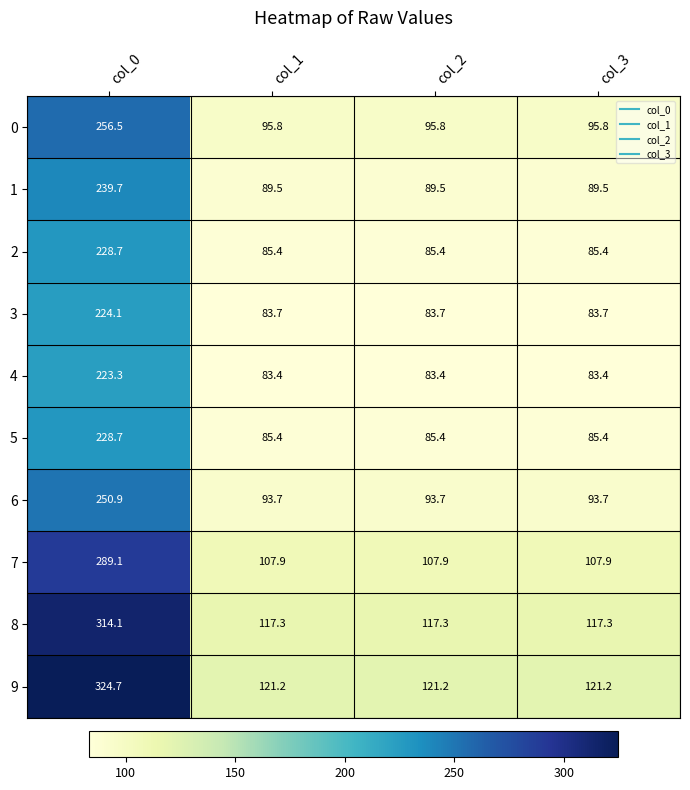

Between col_0 and col_3, which series saw the biggest shift?

9